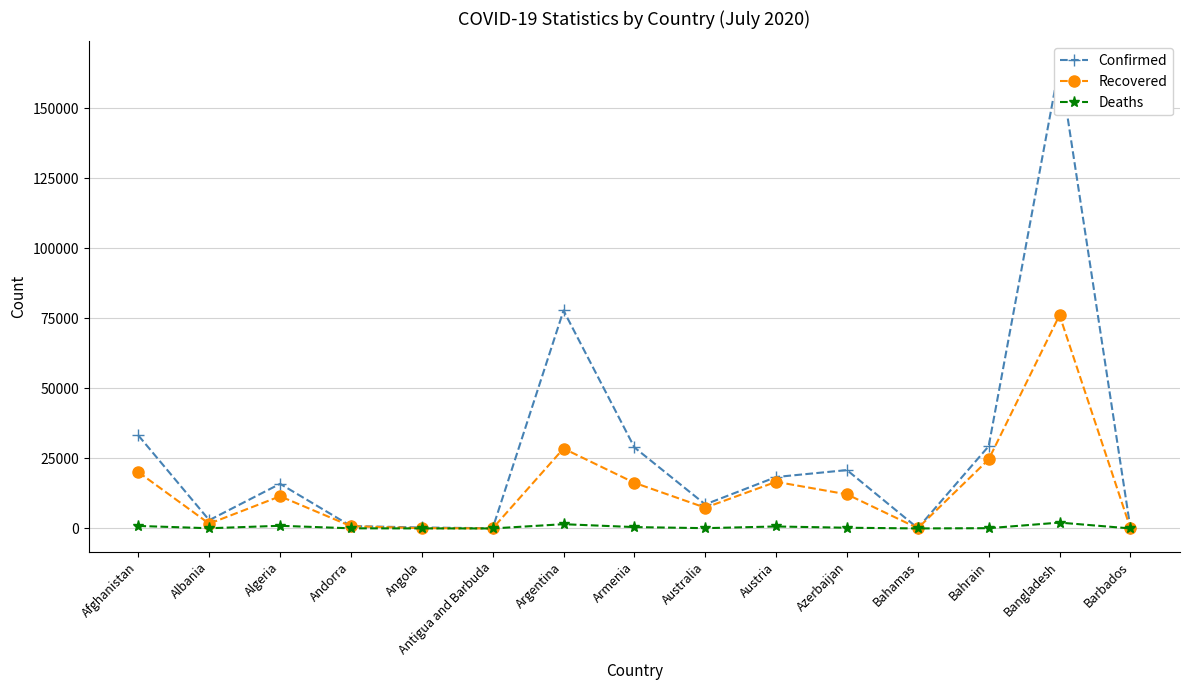

What is the difference between the maximum and second lowest values in the Confirmed series?

165520